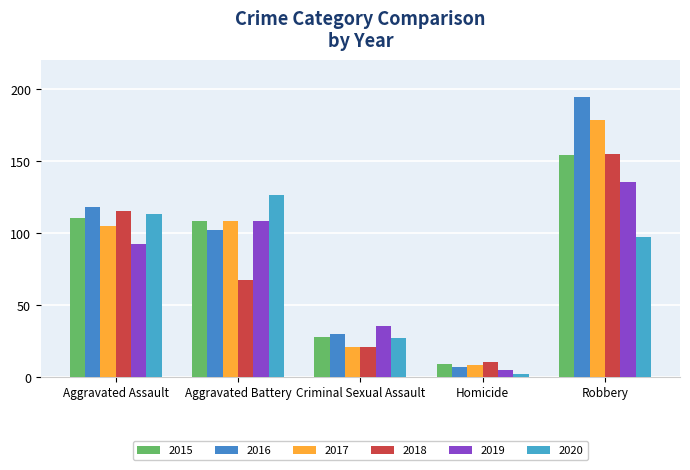

What is the total value across all series at Aggravated Assault?

653